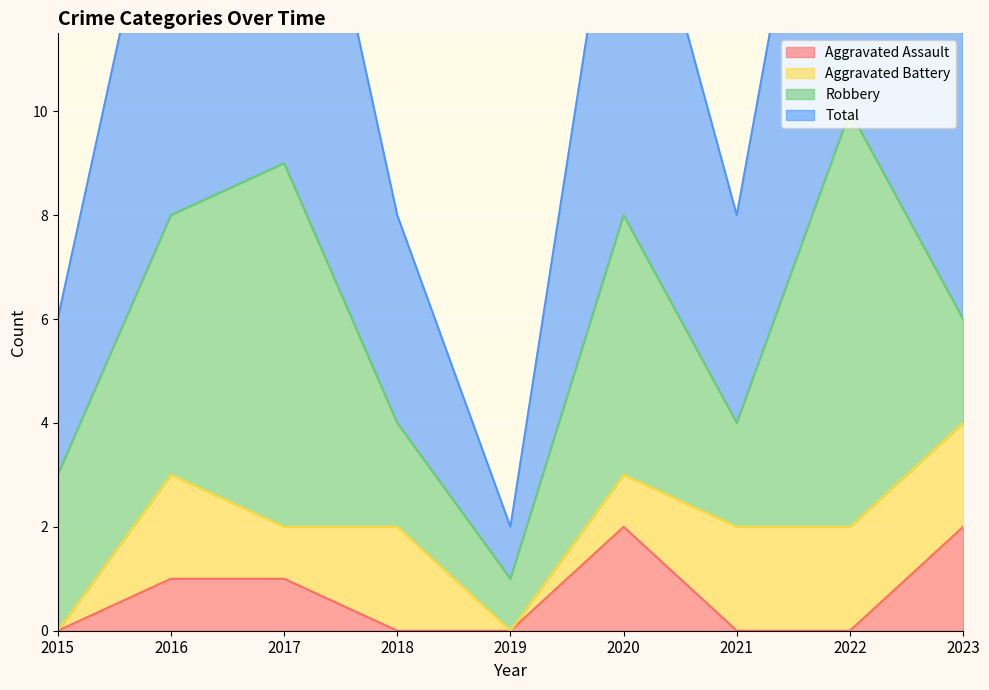

What is the value of the Total point at the 4th from the left?

4